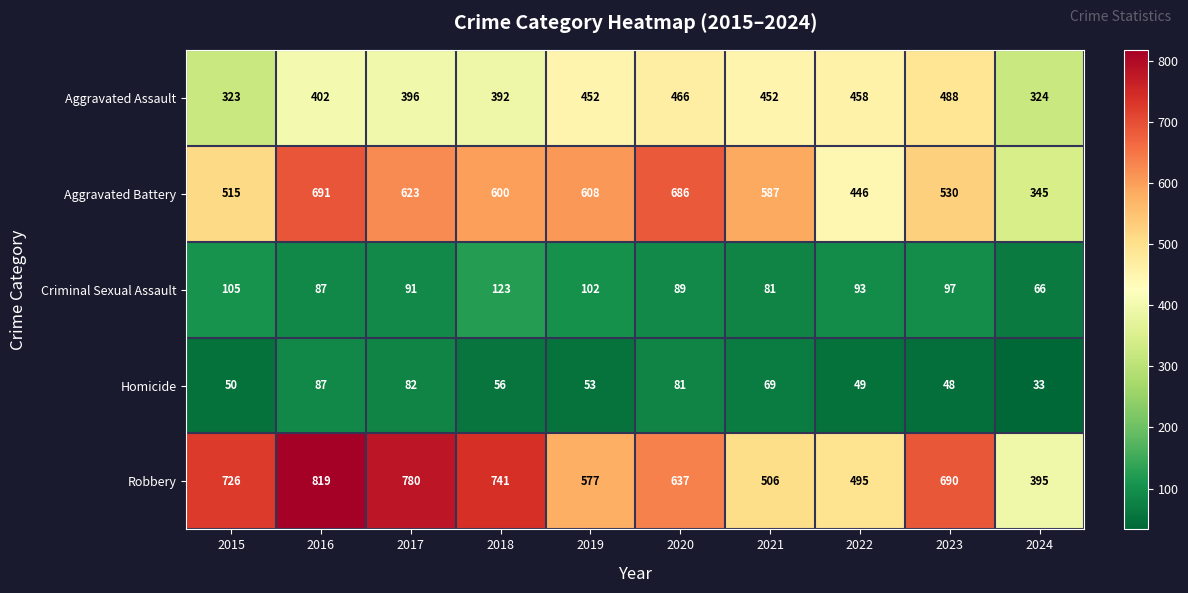

Is it true that Robbery equals 367 at 2017?

False